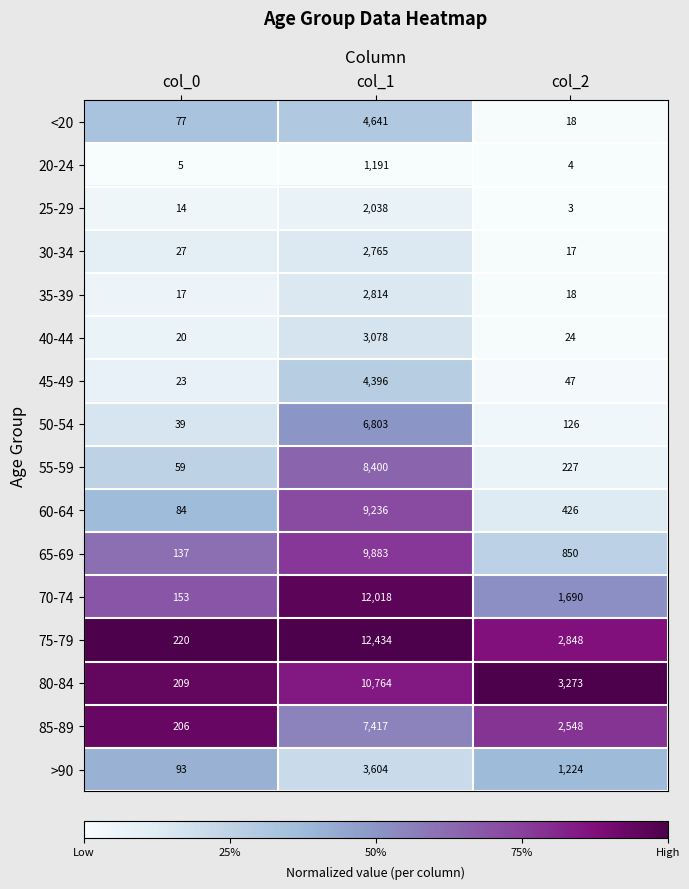

Rank the categories by <20 value from highest to lowest.

col_1, col_0, col_2